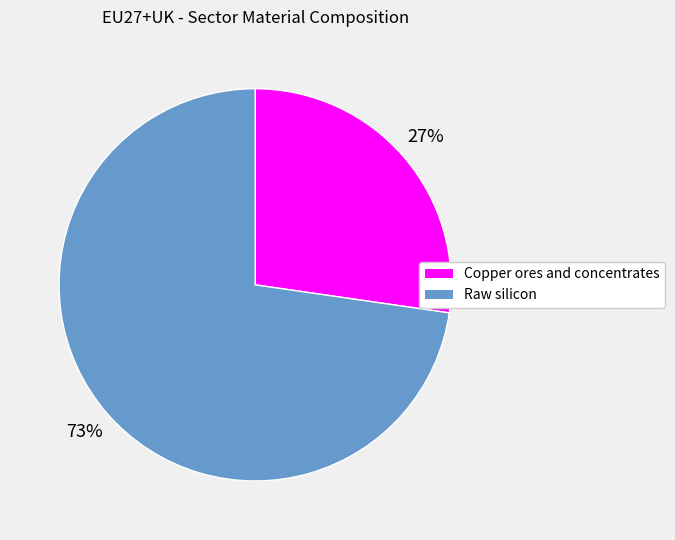

True or false: Copper ores and concentrates accounts for 27% of the total.

True